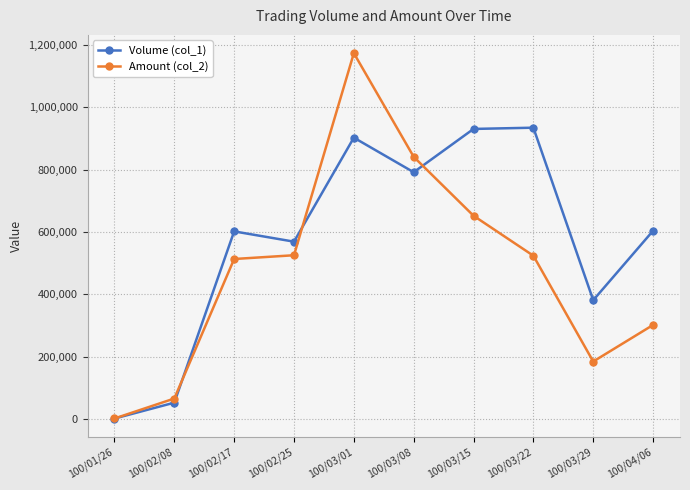

Which series changed the most between 100/03/29 and 100/04/06?

Volume (col_1)